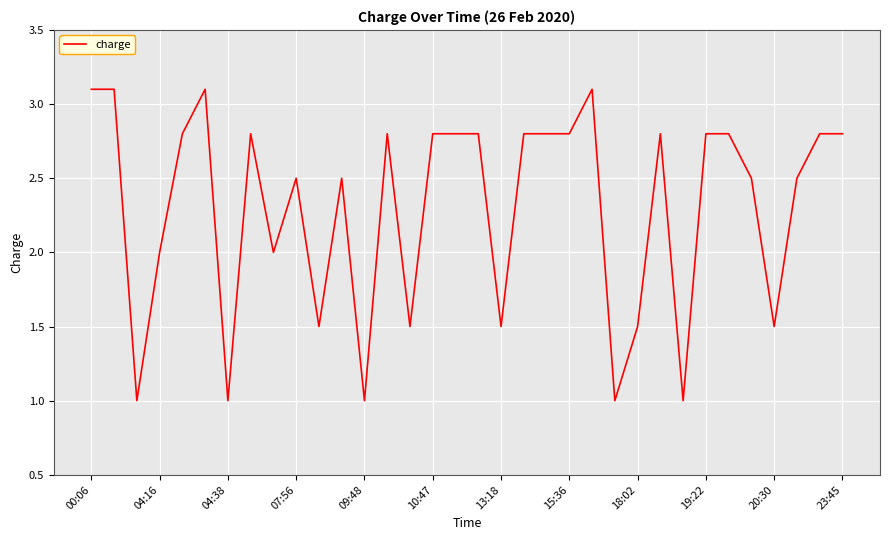

Reading left to right, transcribe all the data shown in this chart.

3.1	3.1	1.0	2.0	2.8	3.1	1.0	2.8	2.0	2.5	1.5	2.5	1.0	2.8	1.5	2.8	2.8	2.8	1.5	2.8	2.8	2.8	3.1	1.0	1.5	2.8	1.0	2.8	2.8	2.5	1.5	2.5	2.8	2.8